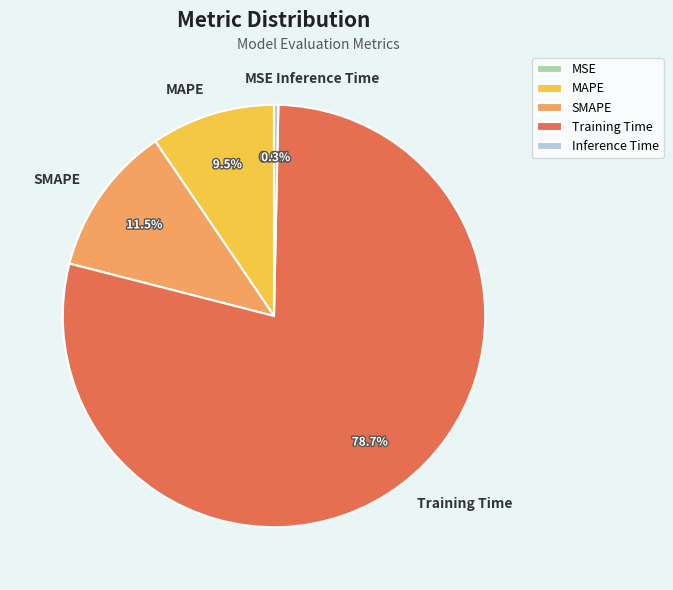

Is there any slice that represents more than half of the pie?

Yes